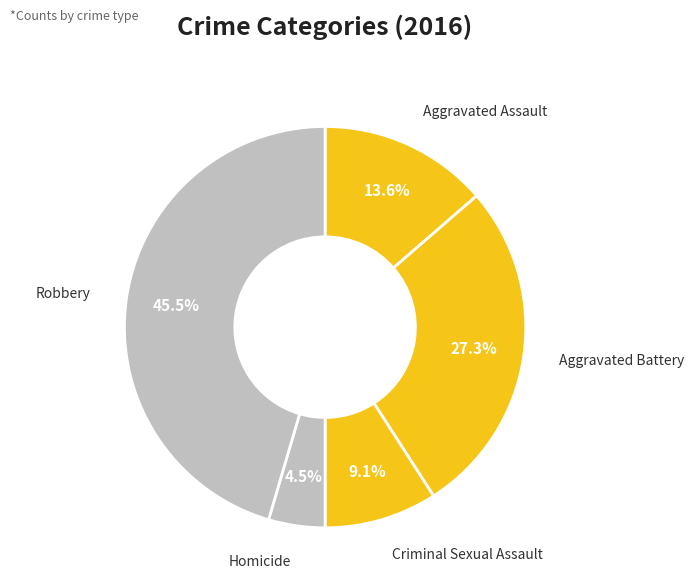

The Criminal Sexual Assault slice represents 9% of the pie. True or false?

True